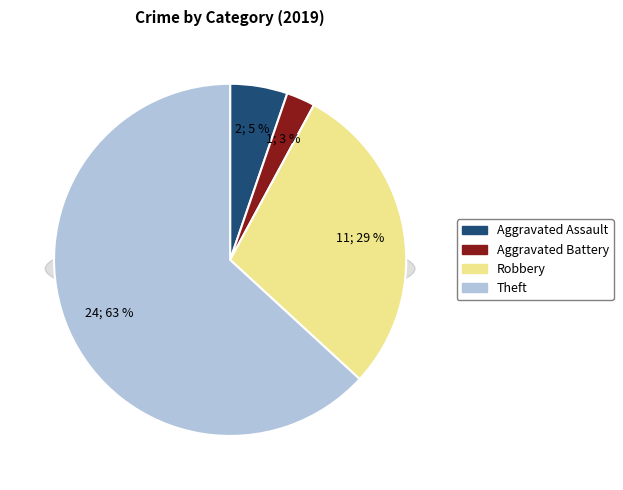

Count the number of slices in the pie.

4